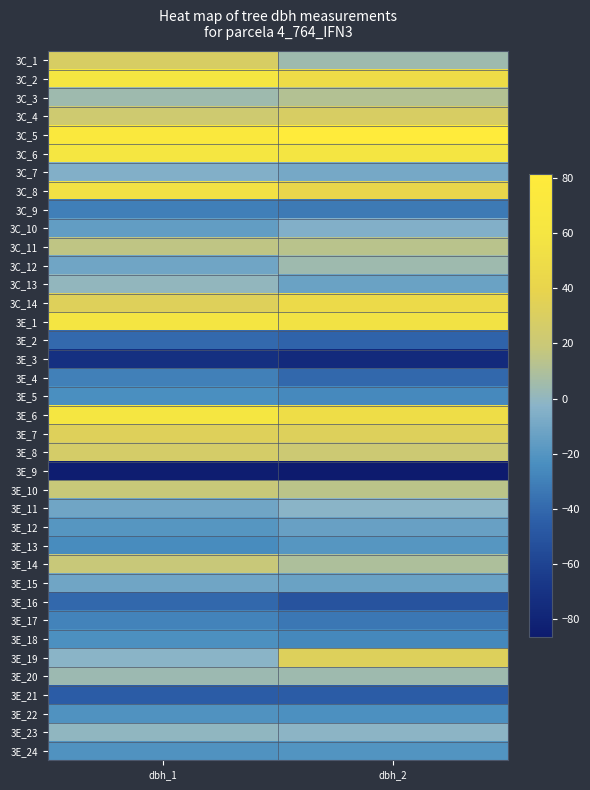

Reading left to right, what are all the values shown in this chart?

3C_1: dbh_1=28.4	dbh_2=4.4
3C_2: dbh_1=61.4	dbh_2=49.4
3C_3: dbh_1=4.4	dbh_2=11.4
3C_4: dbh_1=22.4	dbh_2=28.4
3C_5: dbh_1=72.4	dbh_2=81.4
3C_6: dbh_1=61.4	dbh_2=59.4
3C_7: dbh_1=-4.6	dbh_2=-8.6
3C_8: dbh_1=55.4	dbh_2=42.4
3C_9: dbh_1=-30.6	dbh_2=-32.6
3C_10: dbh_1=-15.6	dbh_2=-4.6
3C_11: dbh_1=15.4	dbh_2=13.4
3C_12: dbh_1=-10.6	dbh_2=4.4
3C_13: dbh_1=0.4	dbh_2=-12.6
3C_14: dbh_1=33.4	dbh_2=46.4
3E_1: dbh_1=59.4	dbh_2=56.4
3E_2: dbh_1=-39.6	dbh_2=-42.6
3E_3: dbh_1=-71.6	dbh_2=-75.6
3E_4: dbh_1=-29.6	dbh_2=-40.6
3E_5: dbh_1=-23.6	dbh_2=-25.6
3E_6: dbh_1=61.4	dbh_2=50.4
3E_7: dbh_1=33.4	dbh_2=32.4
3E_8: dbh_1=26.4	dbh_2=21.4
3E_9: dbh_1=-84.6	dbh_2=-86.6
3E_10: dbh_1=18.4	dbh_2=14.4
3E_11: dbh_1=-10.6	dbh_2=-2.6
3E_12: dbh_1=-19.6	dbh_2=-13.6
3E_13: dbh_1=-24.6	dbh_2=-19.6
3E_14: dbh_1=18.4	dbh_2=9.4
3E_15: dbh_1=-10.6	dbh_2=-12.6
3E_16: dbh_1=-40.6	dbh_2=-50.6
3E_17: dbh_1=-28.6	dbh_2=-33.6
3E_18: dbh_1=-22.6	dbh_2=-26.6
3E_19: dbh_1=-2.6	dbh_2=32.4
3E_20: dbh_1=3.4	dbh_2=4.4
3E_21: dbh_1=-45.6	dbh_2=-45.6
3E_22: dbh_1=-21.6	dbh_2=-22.6
3E_23: dbh_1=-0.6	dbh_2=-1.6
3E_24: dbh_1=-21.6	dbh_2=-20.6